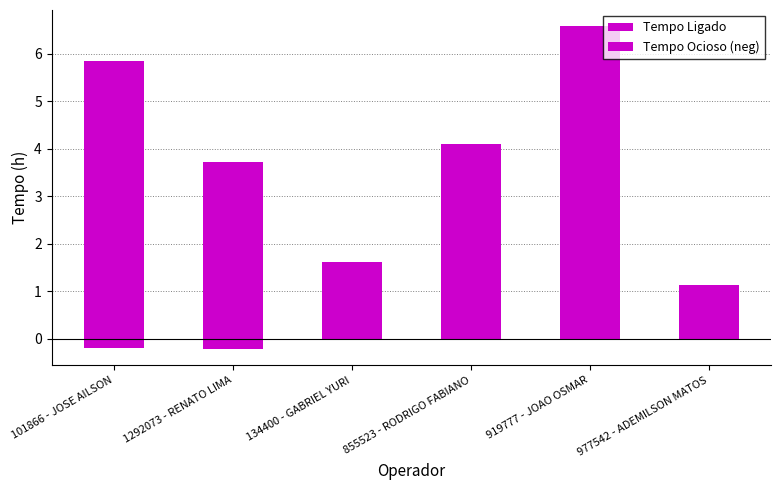

Where is Tempo Ocioso (neg) nearest to the value 0?

134400 - GABRIEL YURI